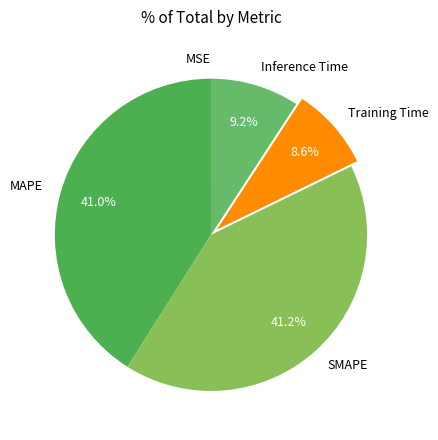

Is there a majority slice in this chart?

No